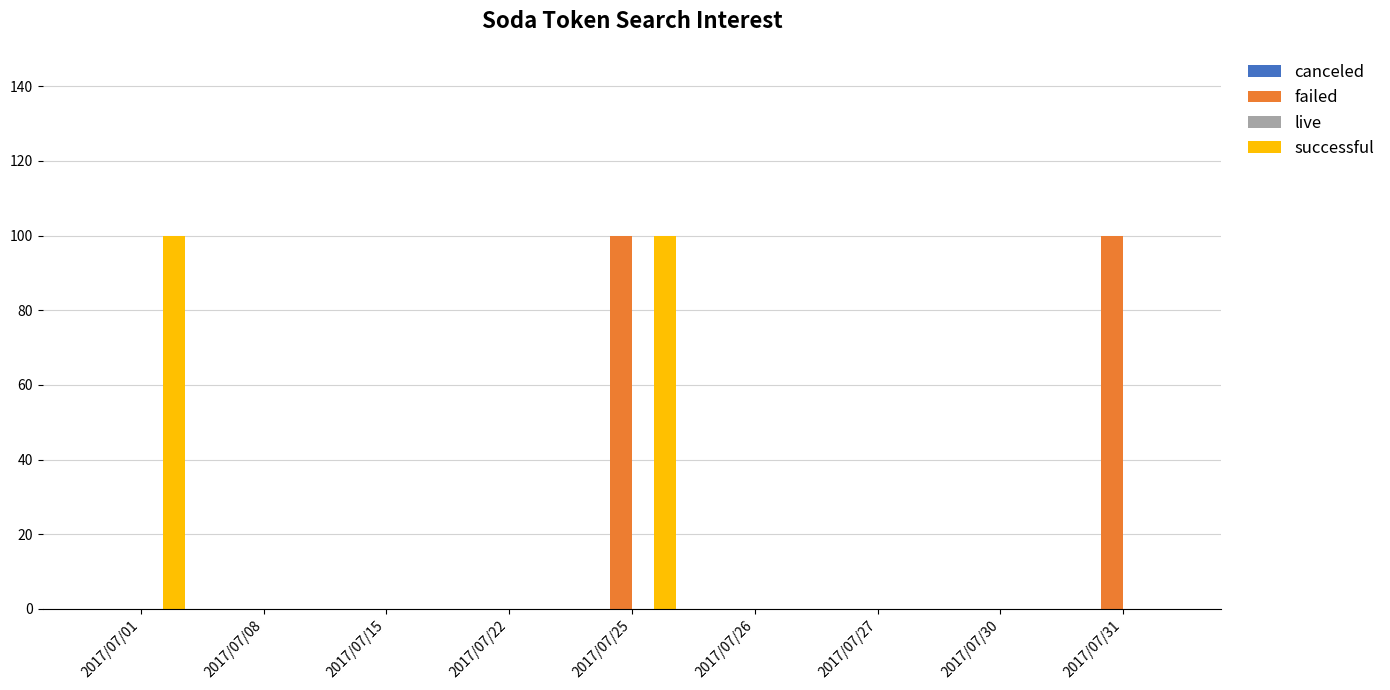

Is it true that successful equals 0 at 2017/07/31?

True